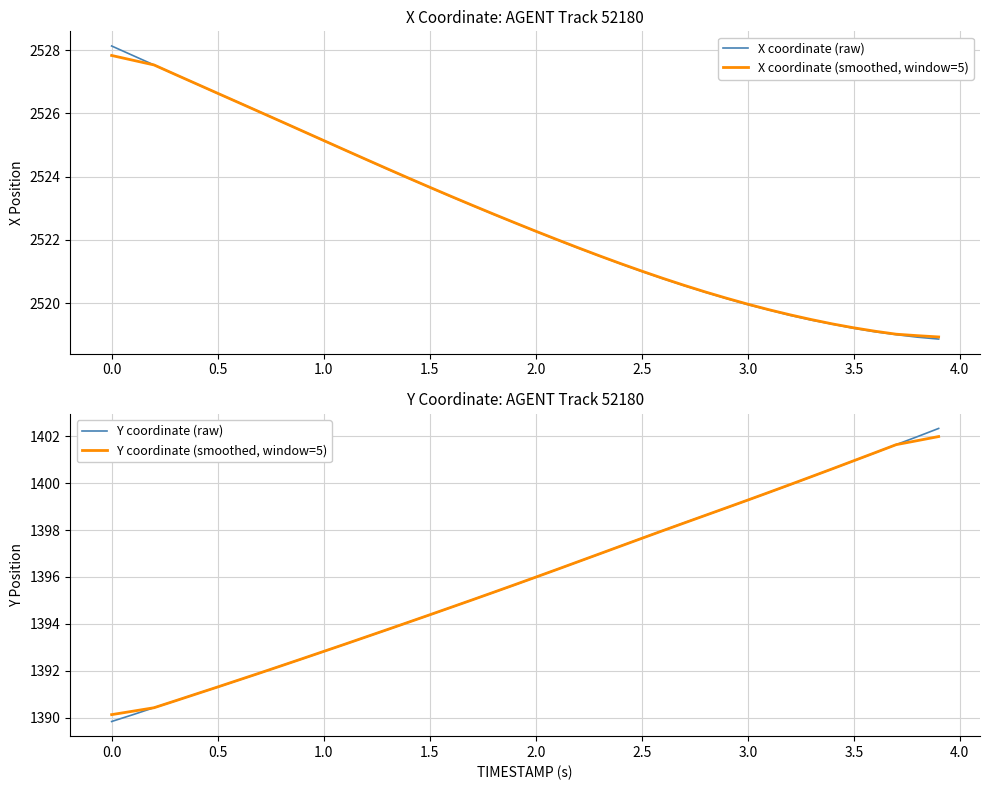

The value of X coordinate (smoothed, window=5) at 3.0 is 1301.8. True or false?

False